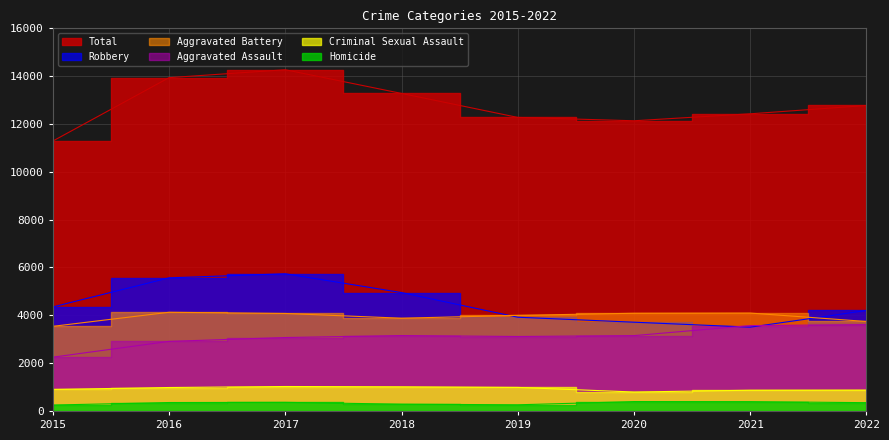

List the series in order of their peak value, lowest first.

Homicide, Criminal Sexual Assault, Aggravated Assault, Aggravated Battery, Robbery, Total